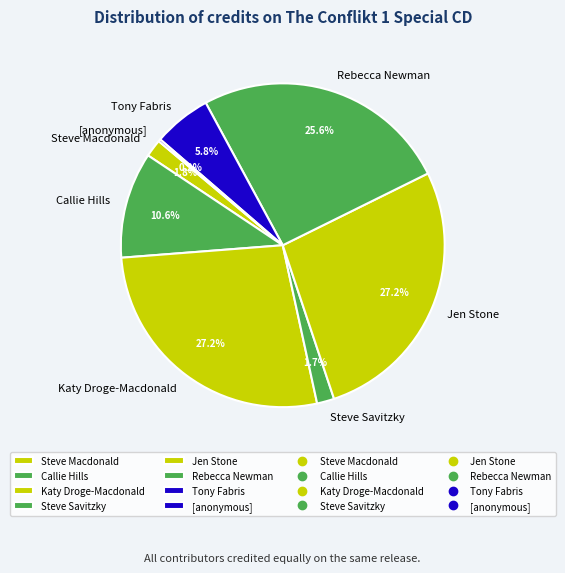

Do Callie Hills and Katy Droge-Macdonald together represent more than half of the pie?

No